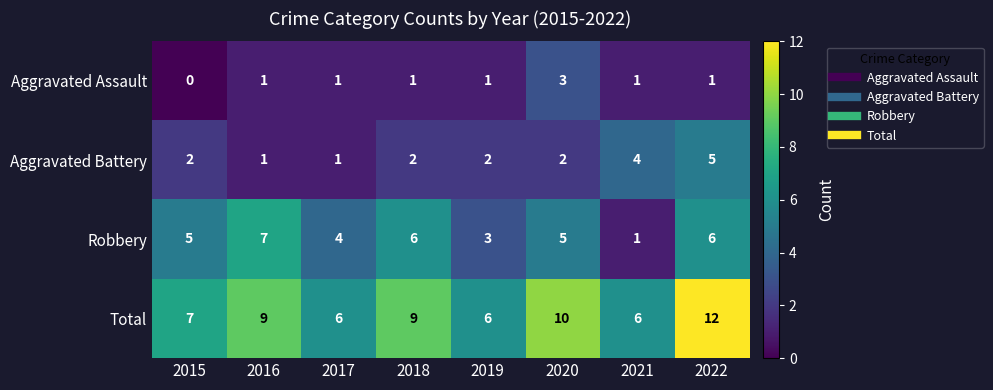

Which category has the highest value in the Robbery series?

2016